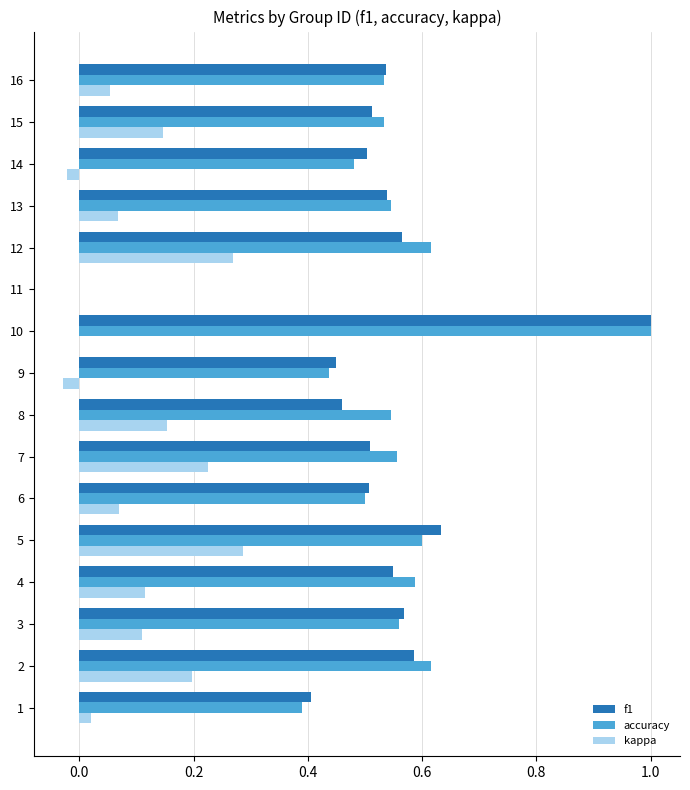

At which label does accuracy reach its peak?

10